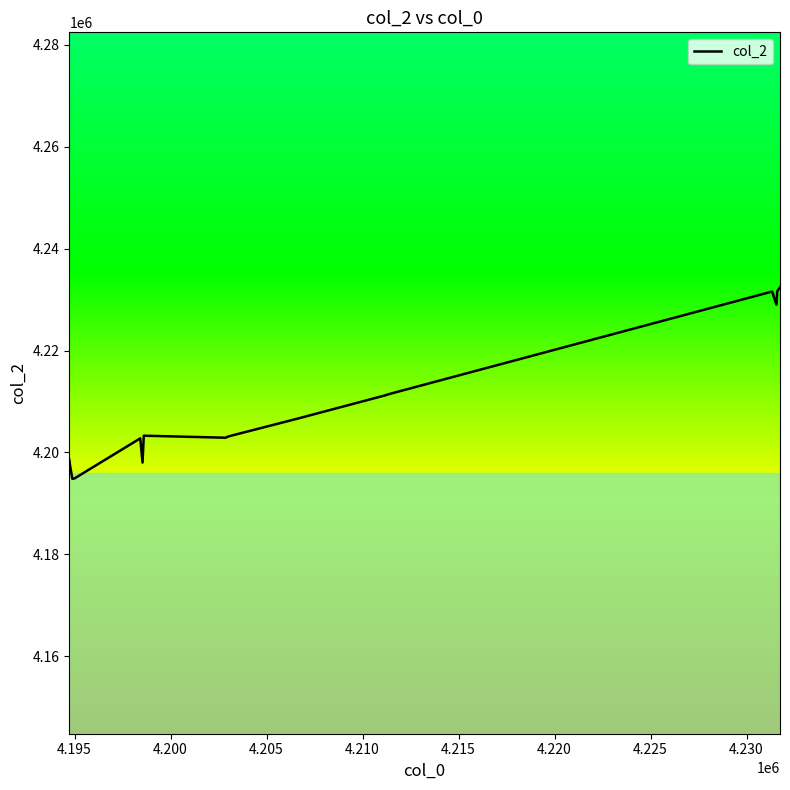

What is the difference between the maximum and minimum values?

37568